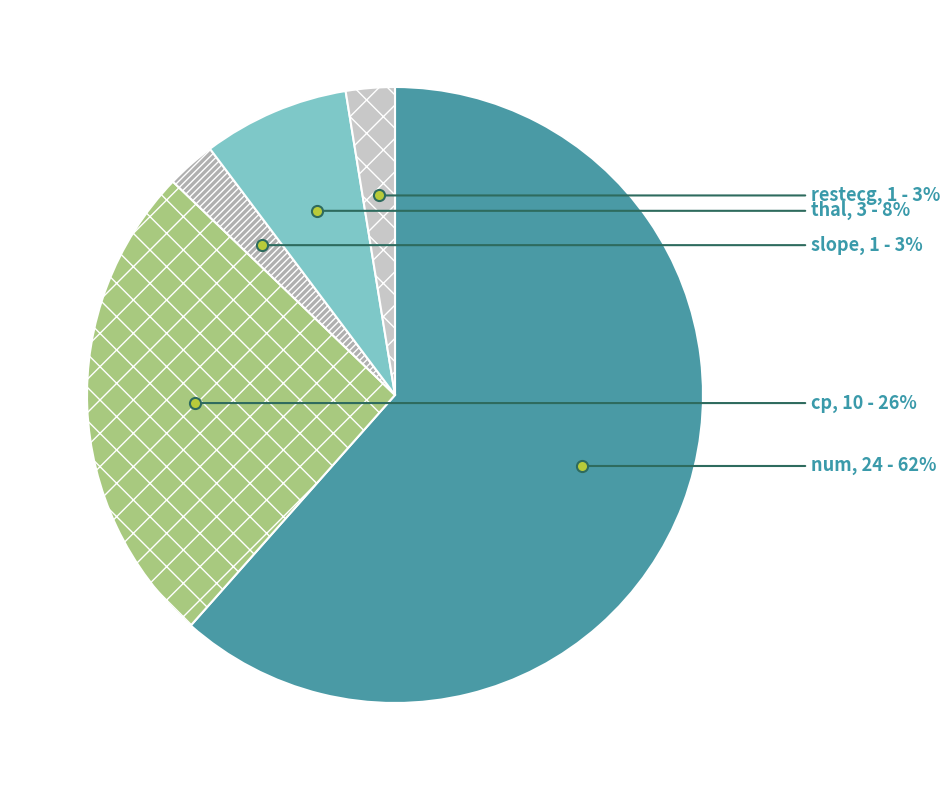

Is there any slice that represents more than half of the pie?

Yes